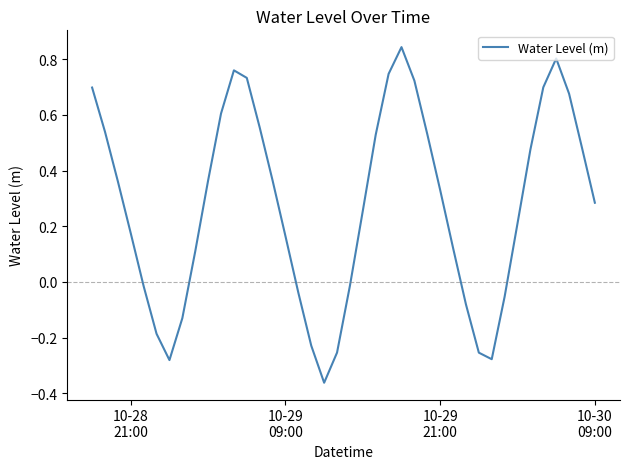

What is the difference between the maximum and minimum values?

1.2